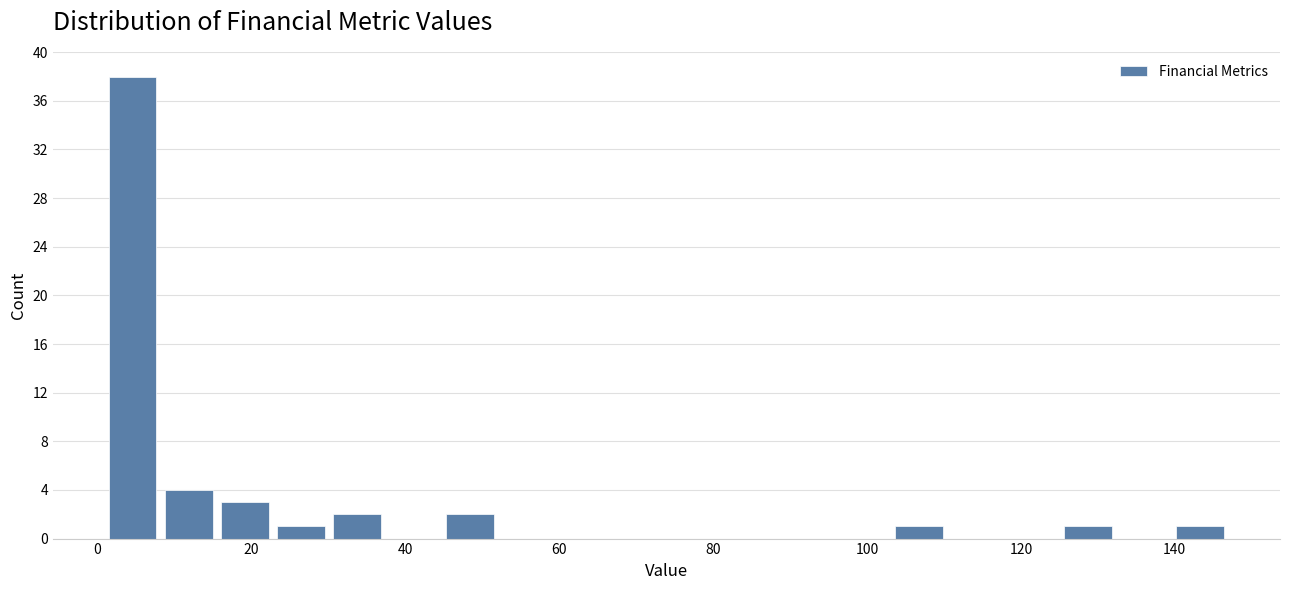

Read against the x-axis, roughly where is the centre of the tallest bar?

4